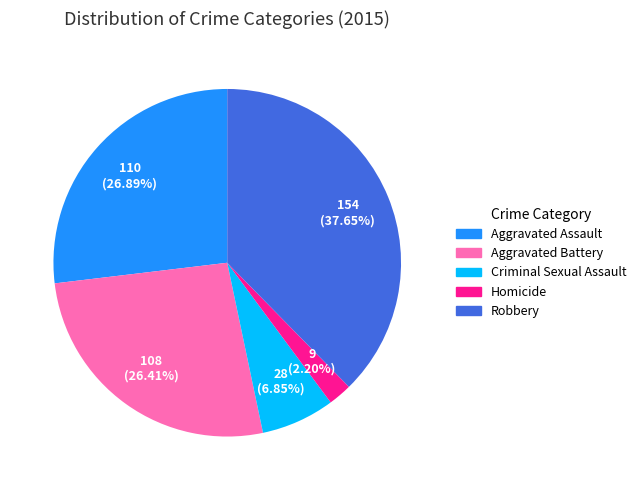

The Aggravated Assault slice represents 27% of the pie. True or false?

True